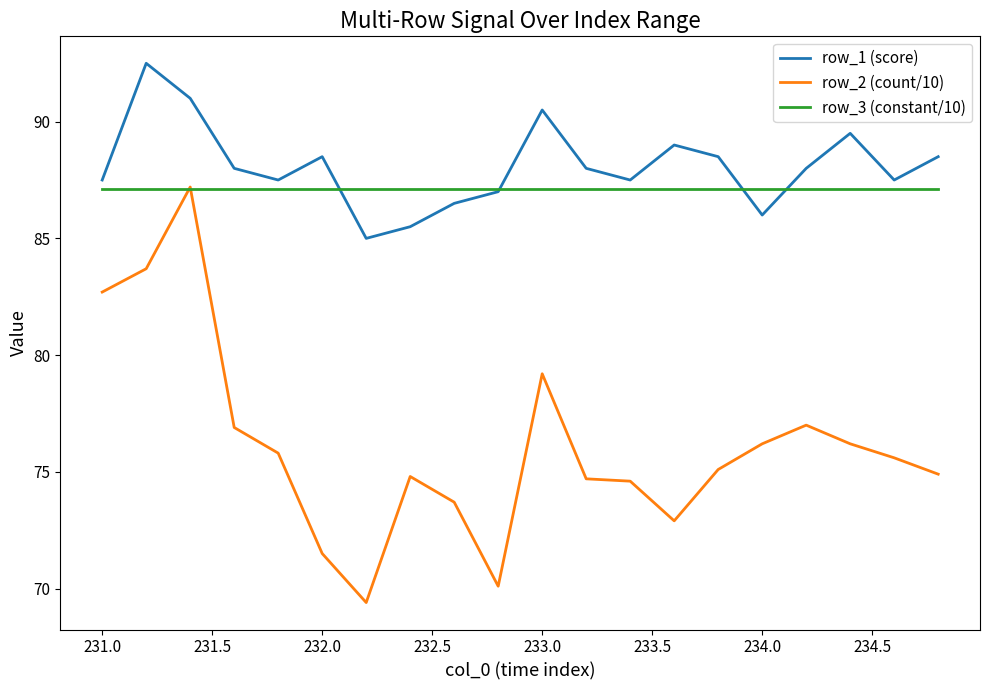

Which series has the widest spread of values?

row_2 (count/10)